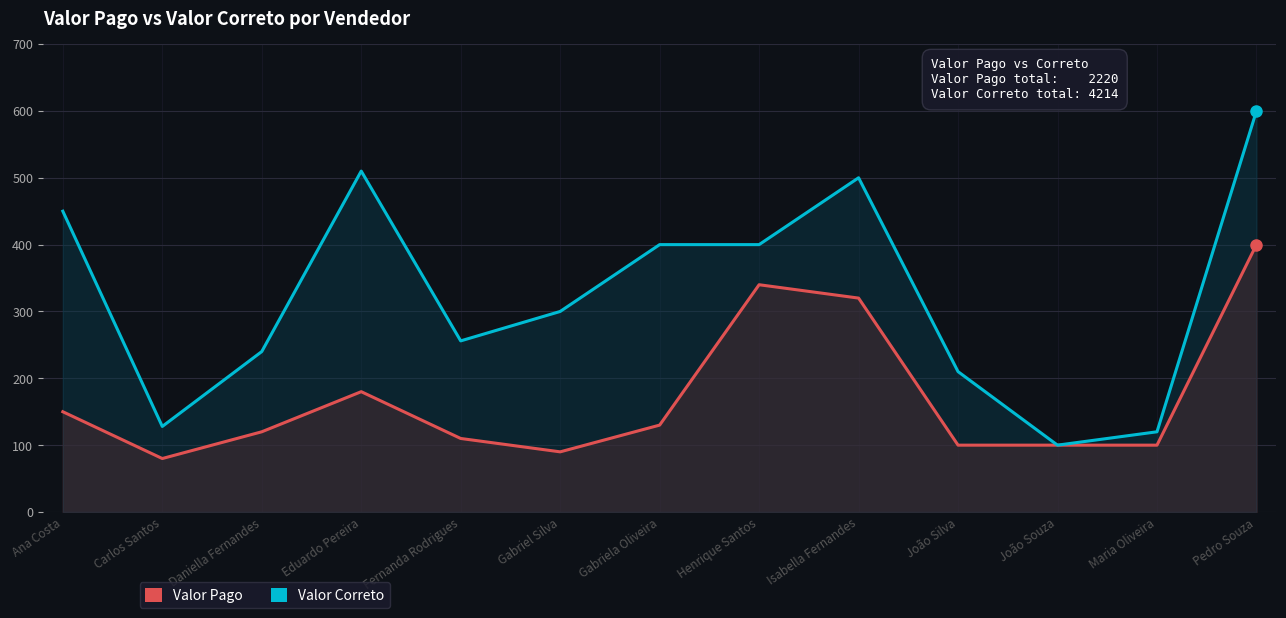

True or false: Valor Correto has a value of 327 at Daniella Fernandes.

False